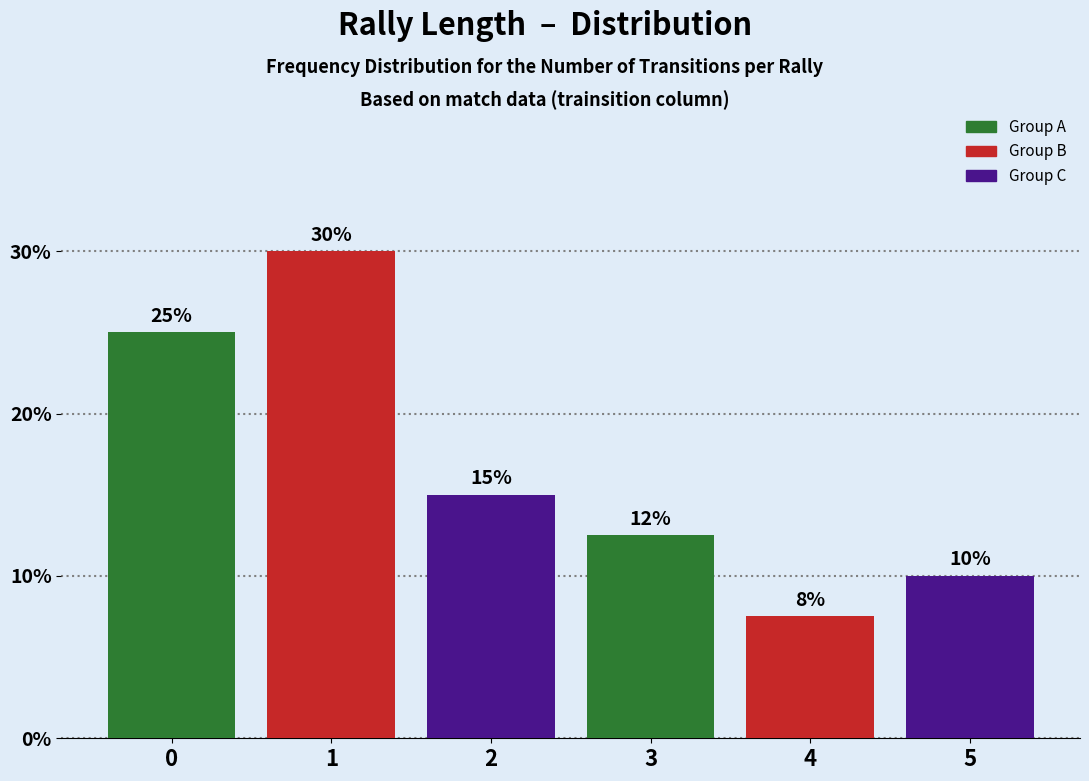

What is the sum of the values at 2 and 0?

40.0